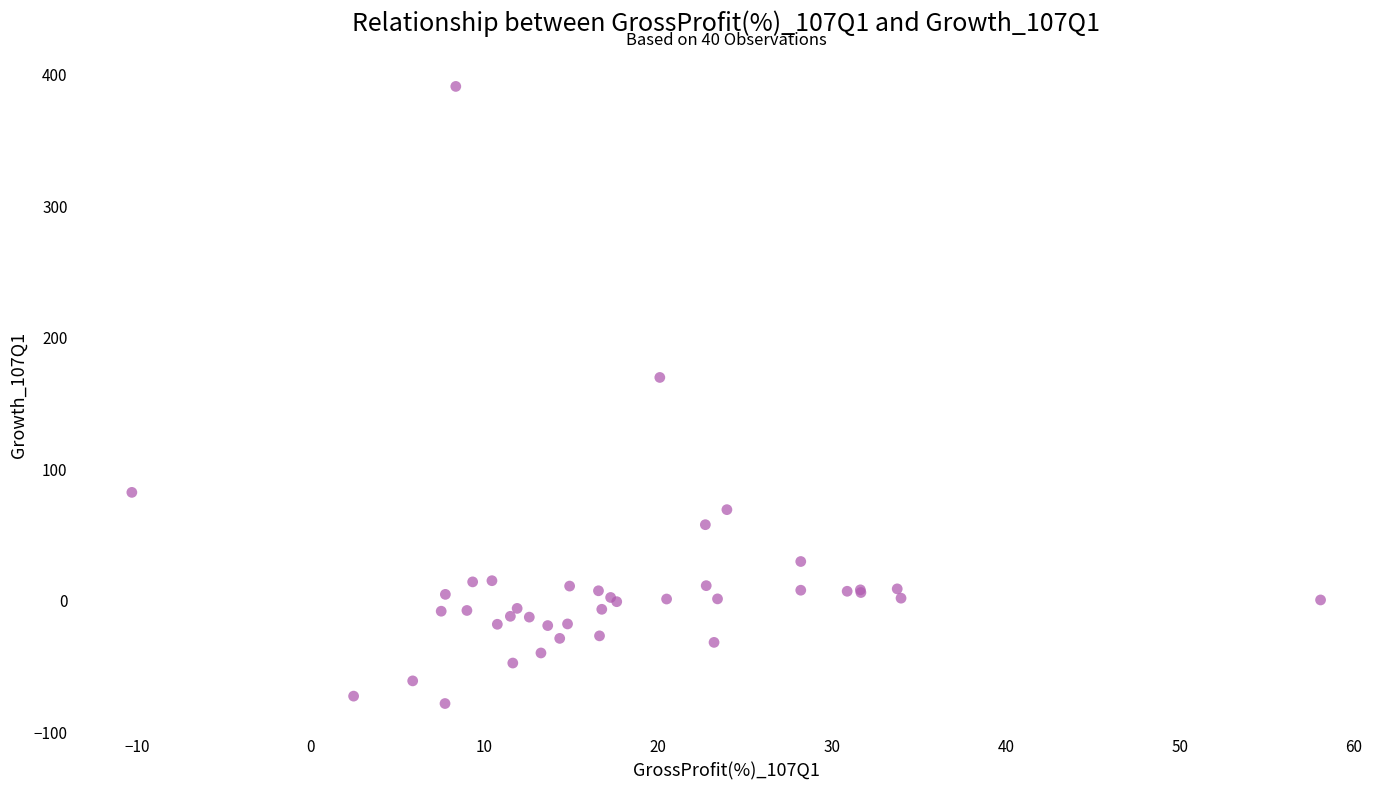

What Y value in the scatter plot is closest to 156?

169.7